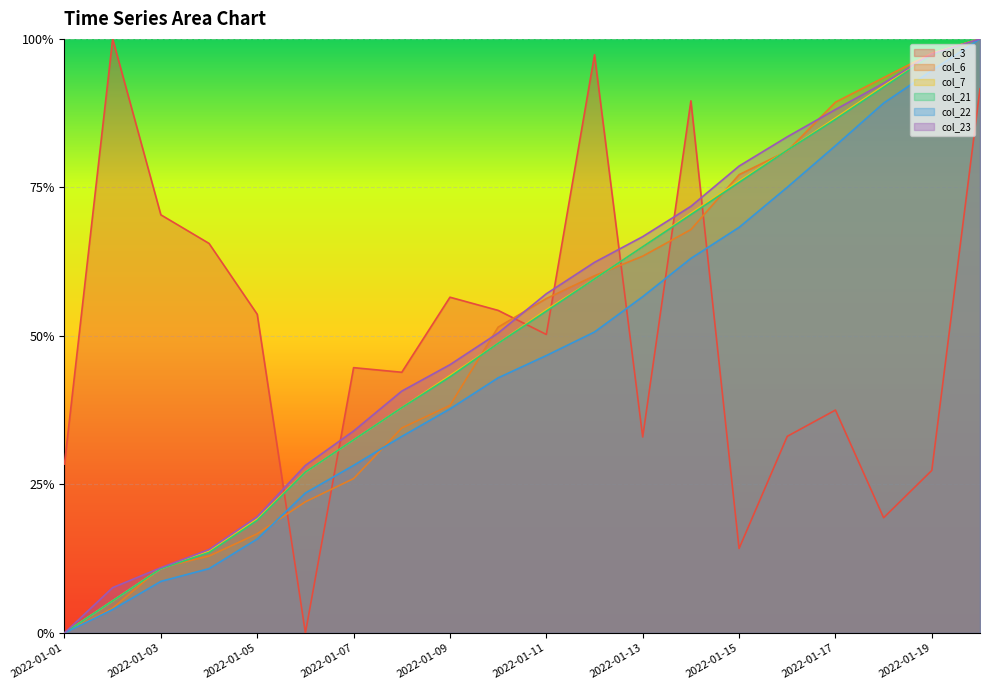

What is the difference between the maximum and second lowest values in the col_23 series?

0.9